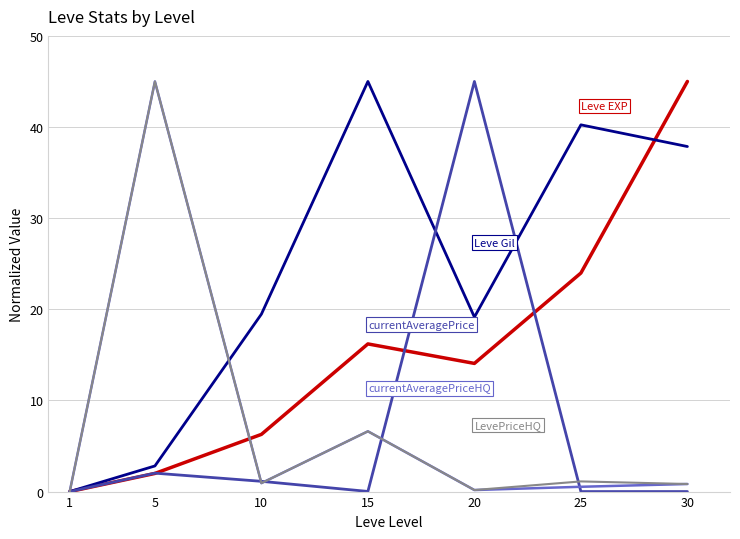

At which category is the sum across all series the highest?

5